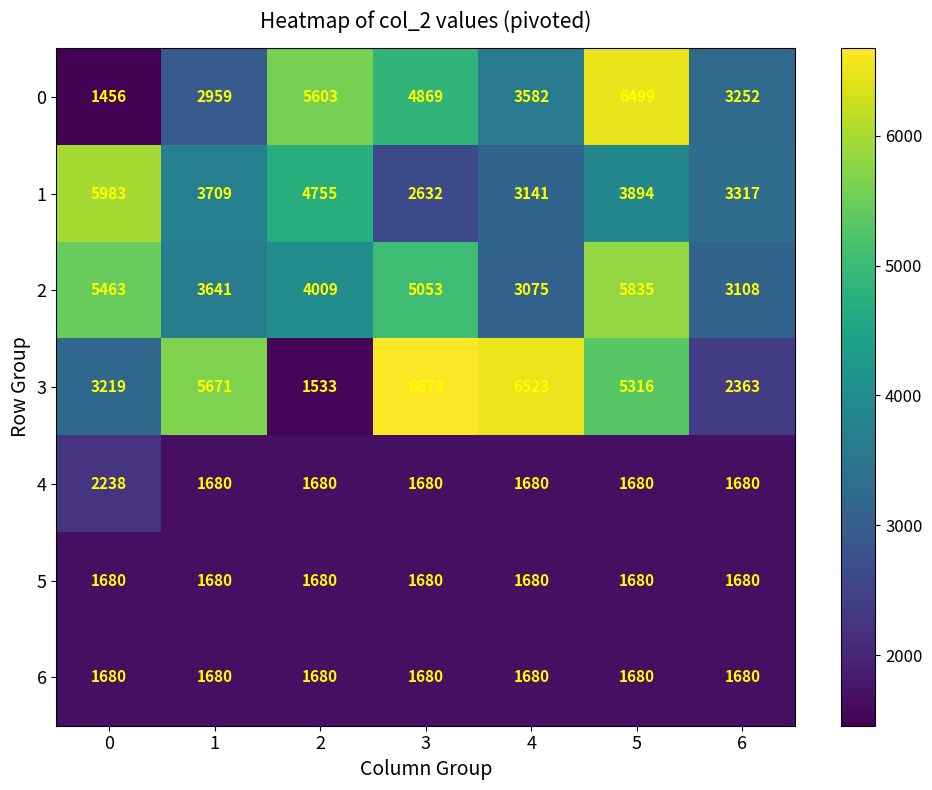

What is the difference between the 0 values at 3 and 6?

1617